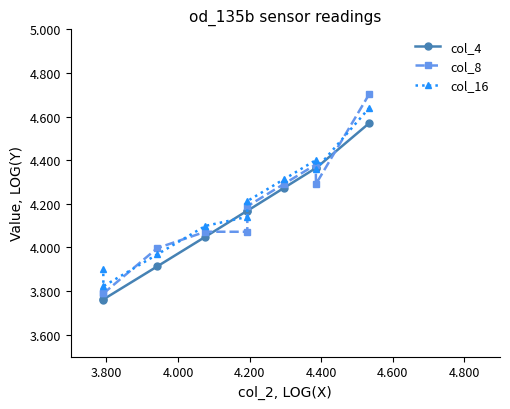

Which series has the largest range (max minus min)?

col_8